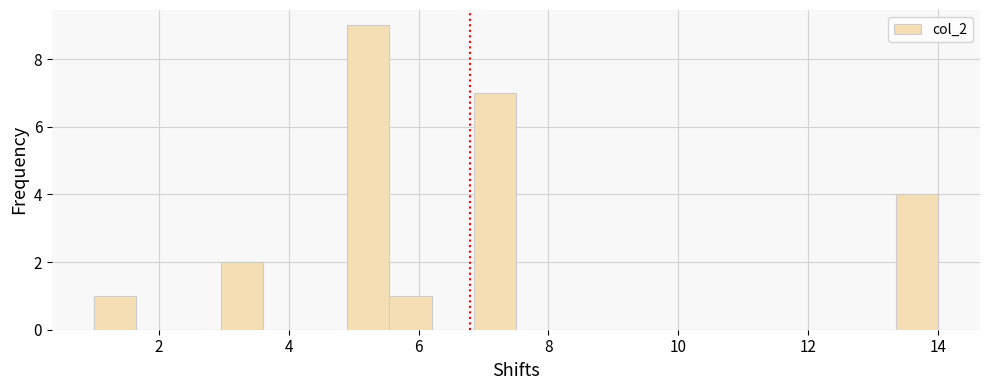

Read against the x-axis, roughly where is the centre of the tallest bar?

5.2